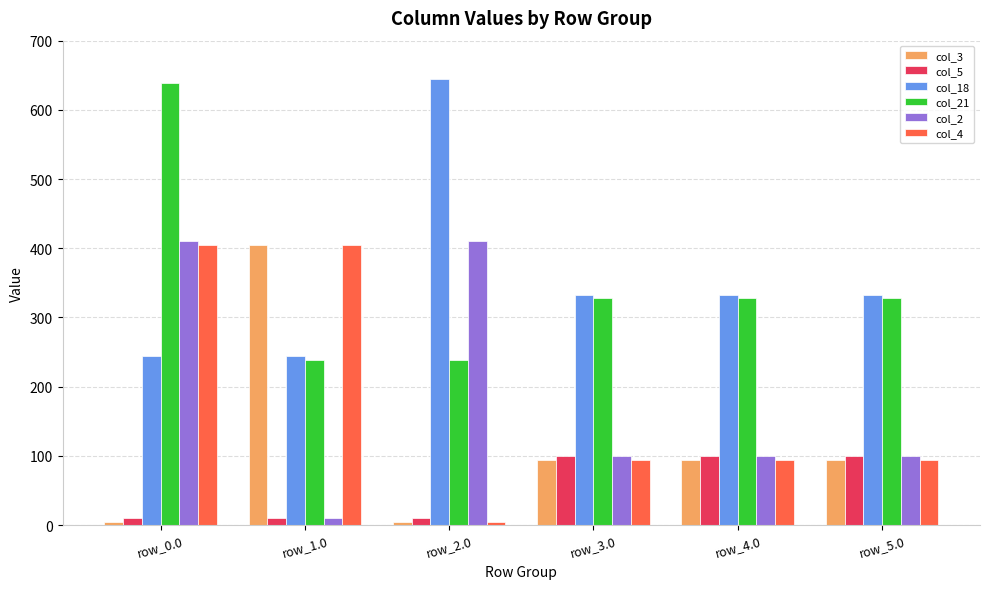

What position from the right is row_0.0?

6